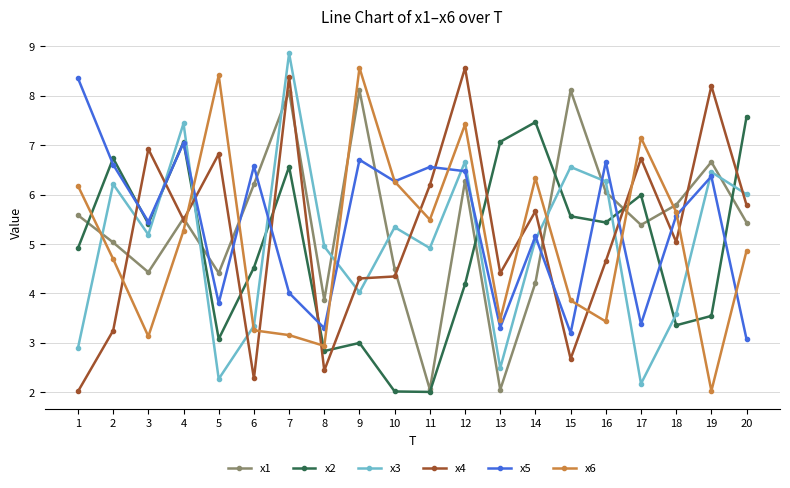

How many distinct data groups are displayed?

6